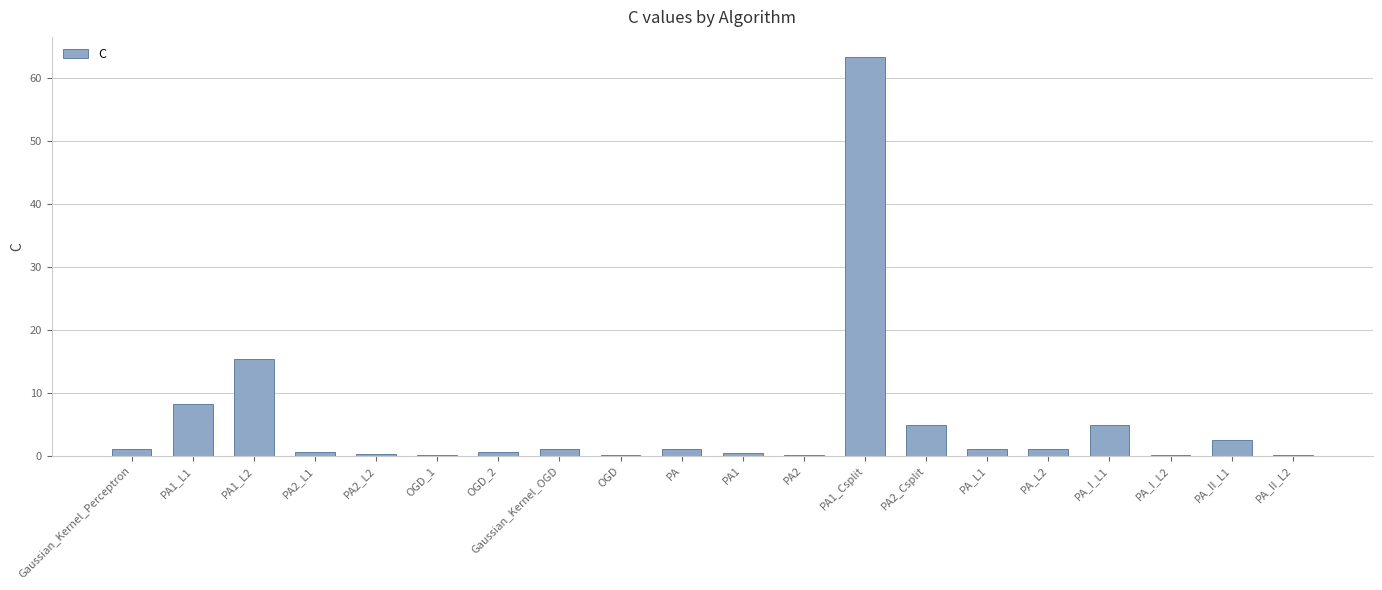

What is the change in value from PA1_L2 to OGD_1?

-15.3